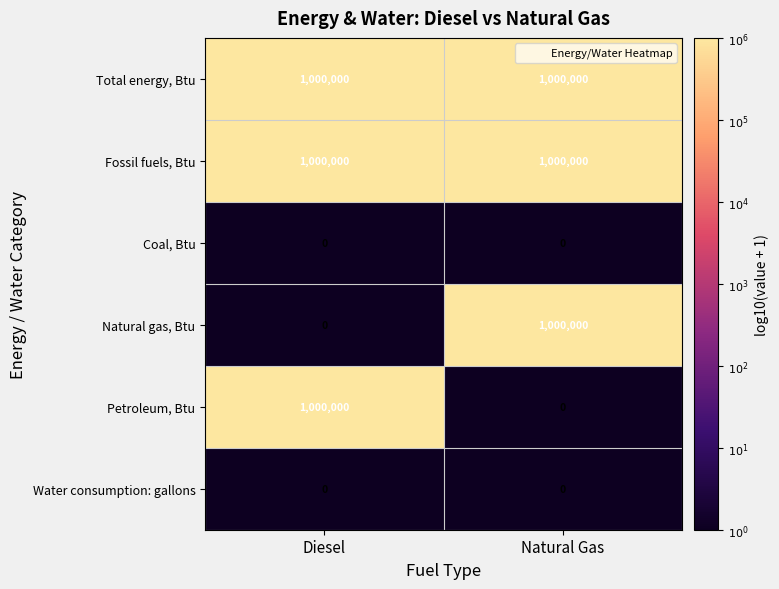

List the labels in order of Natural gas, Btu value, largest first.

Natural Gas, Diesel